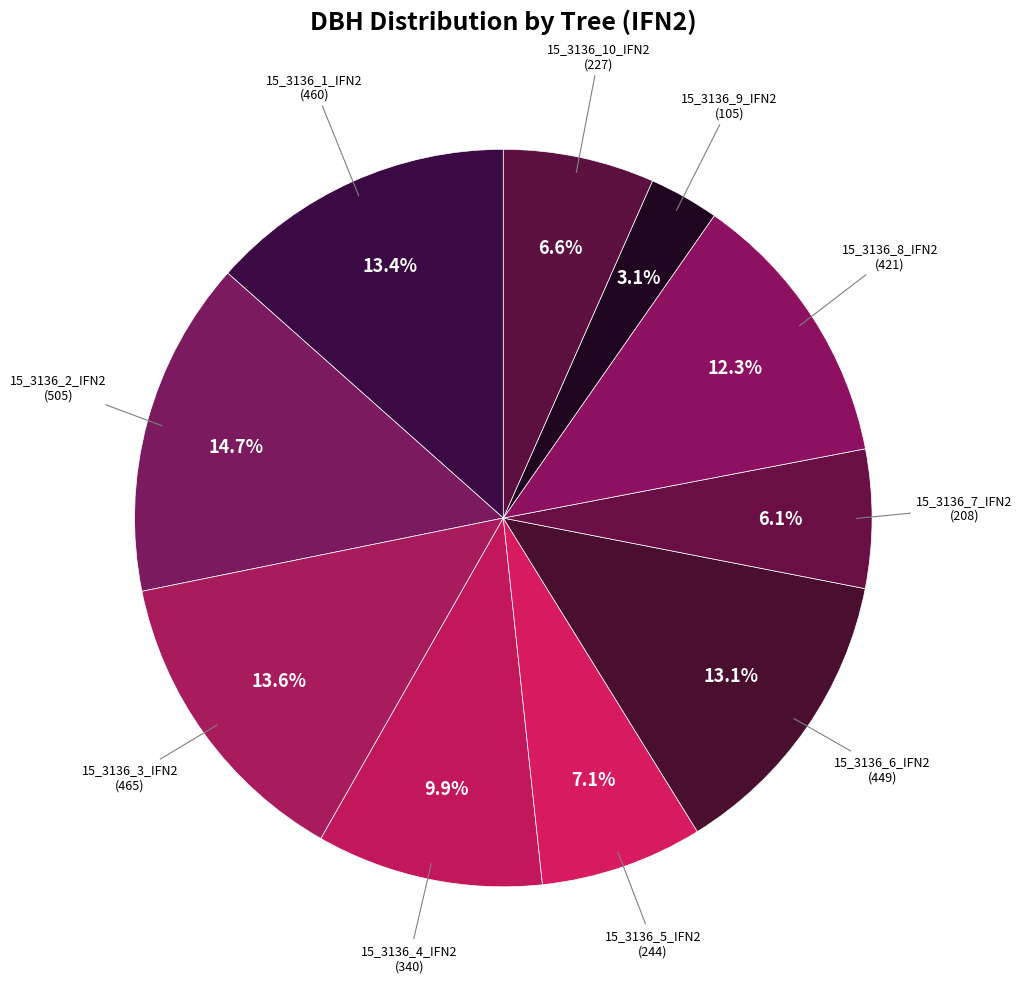

Count the number of slices in the pie.

10